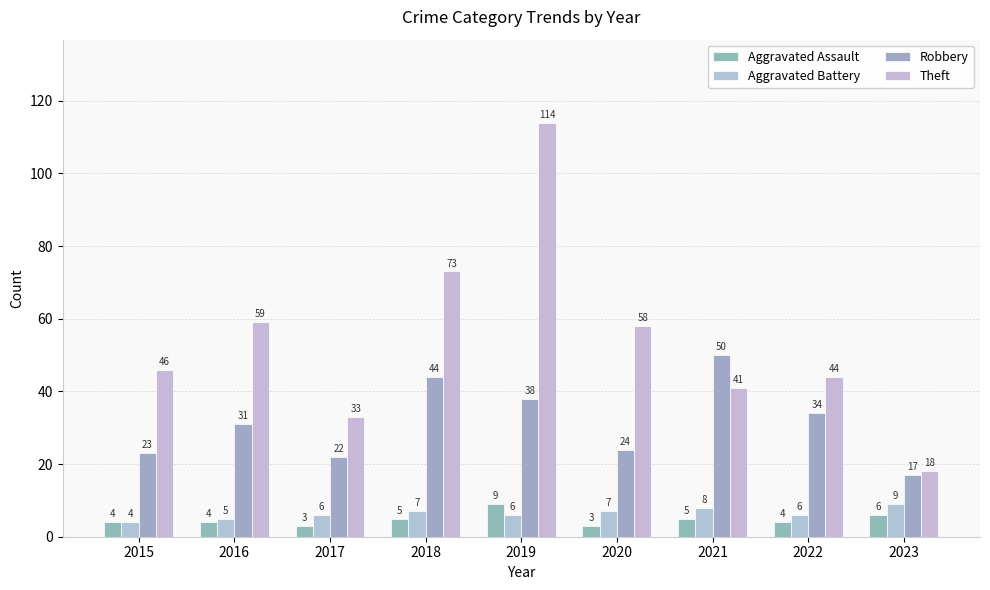

True or false: Robbery has a value of 22 at 2017.

True